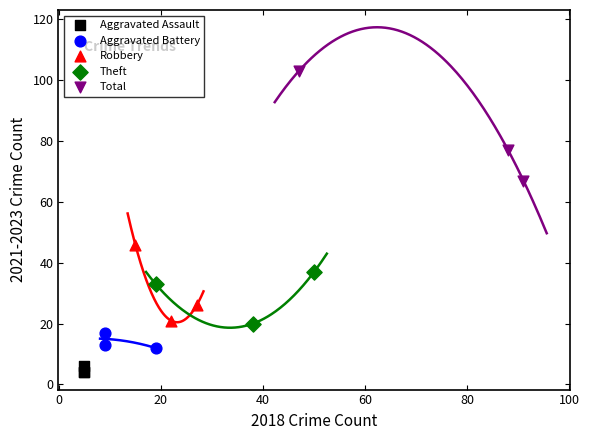

Which series reaches the maximum Y coordinate?

Total